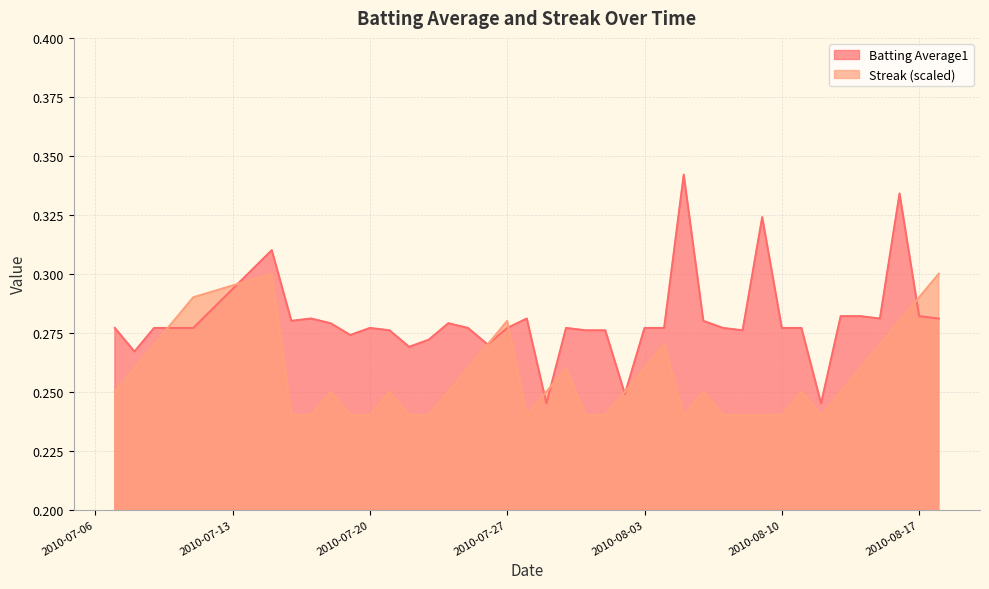

Rank the series by their maximum value, from lowest to highest.

Streak (scaled), Batting Average1